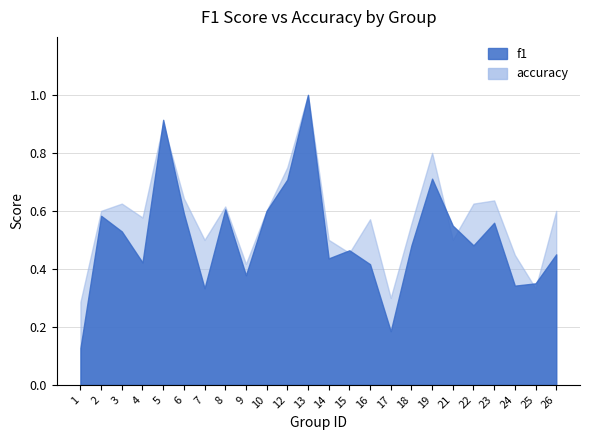

Between which two adjacent categories do f1 and accuracy first intersect?

4 and 5